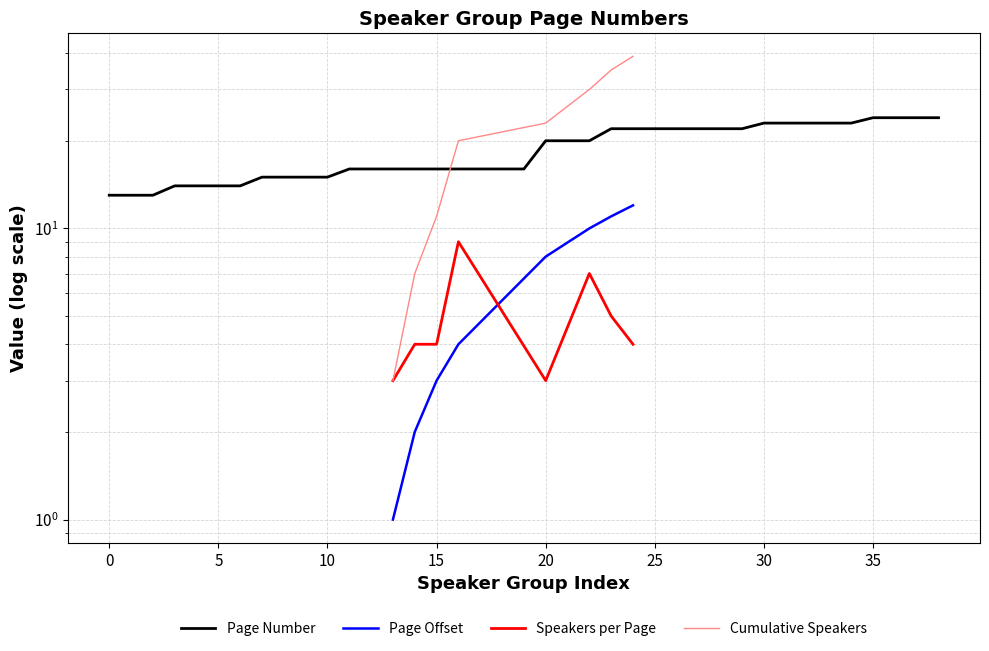

What is the approximate value at 10?

15